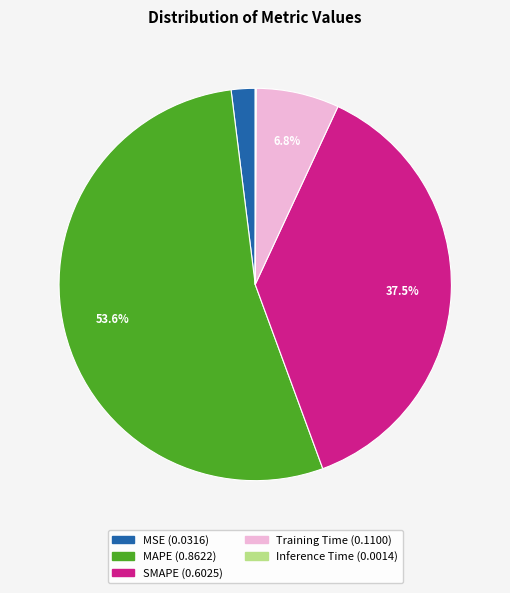

Which category has the biggest portion of the pie?

MAPE